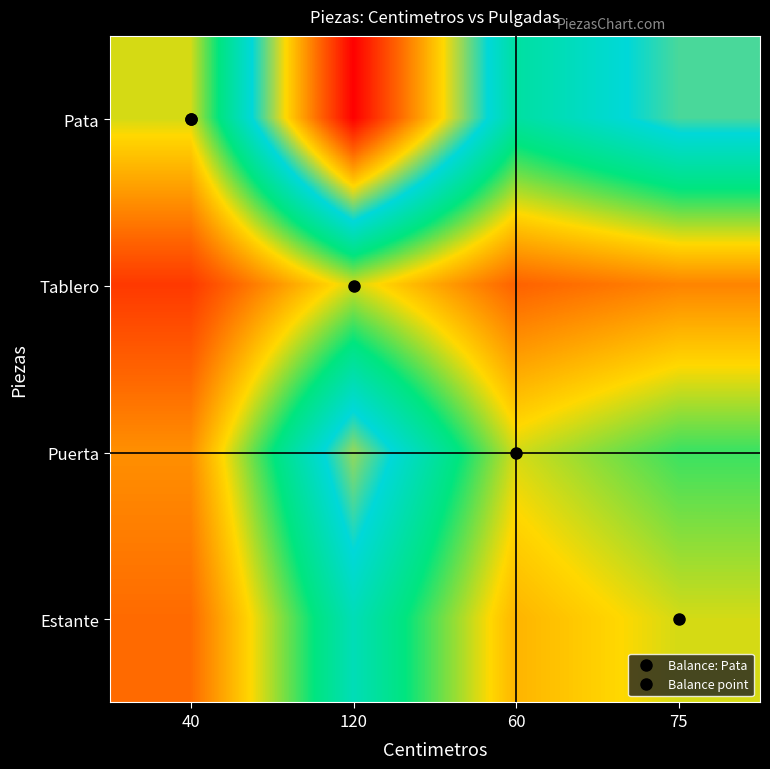

Reading left to right, extract all data points from this chart.

Pata: 40=1.0	120=3.0	60=1.5	75=1.9
Tablero: 40=0.3	120=1.0	60=0.5	75=0.6
Puerta: 40=0.7	120=2.0	60=1.0	75=1.2
Estante: 40=0.5	120=1.6	60=0.8	75=1.0